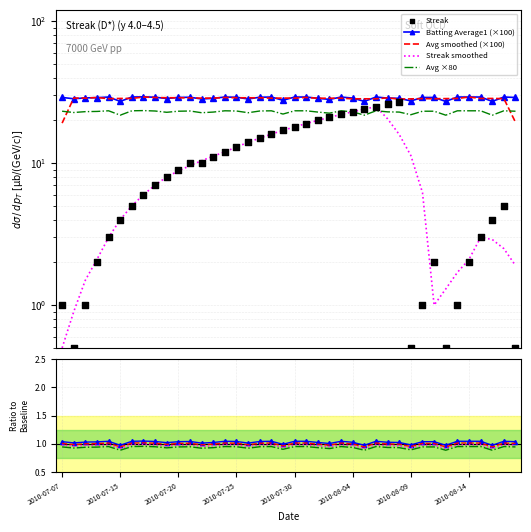

Which series has the largest Y range (max minus min)?

Streak